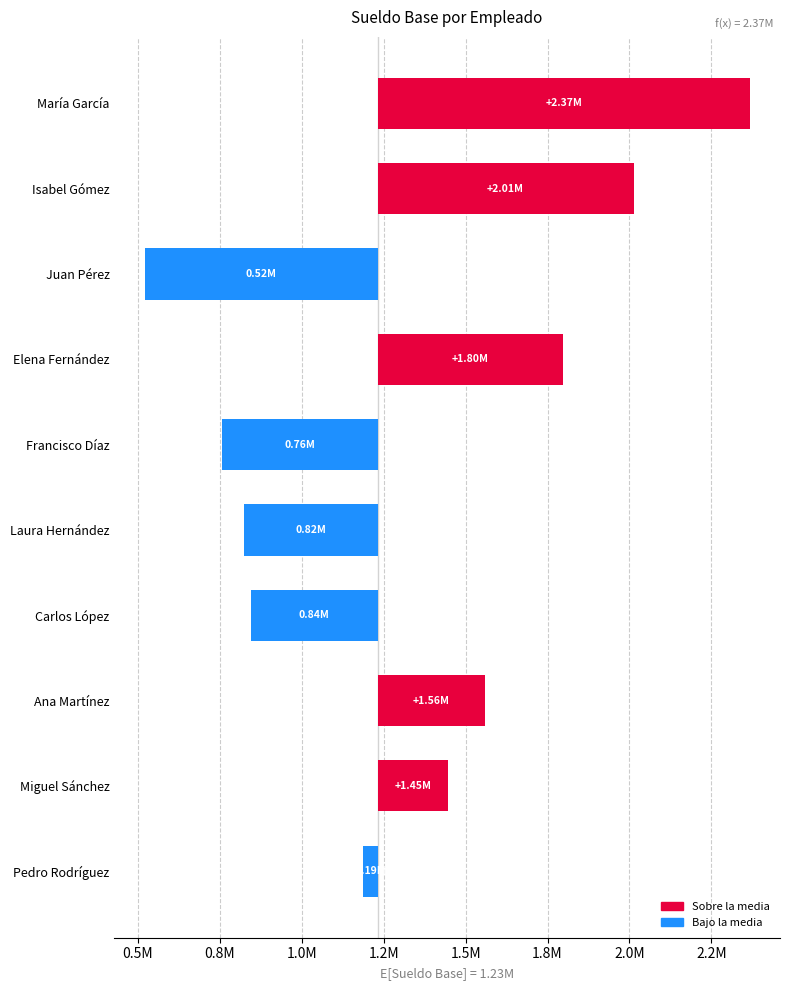

List the labels in order of value, smallest first.

Juan Pérez, Francisco Díaz, Laura Hernández, Carlos López, Pedro Rodríguez, Miguel Sánchez, Ana Martínez, Elena Fernández, Isabel Gómez, María García